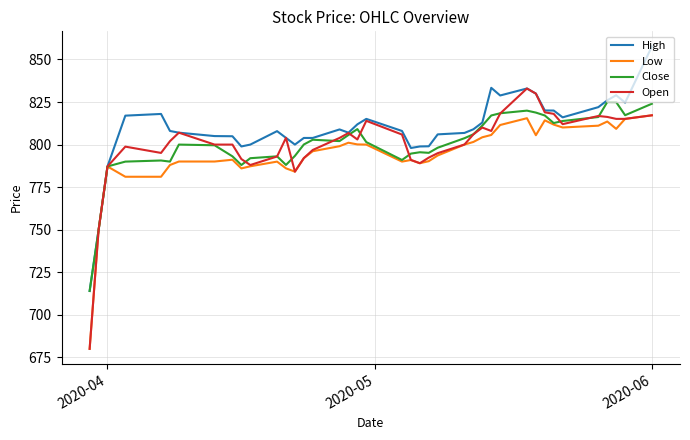

Does the chart display data point markers on the line(s)?

No